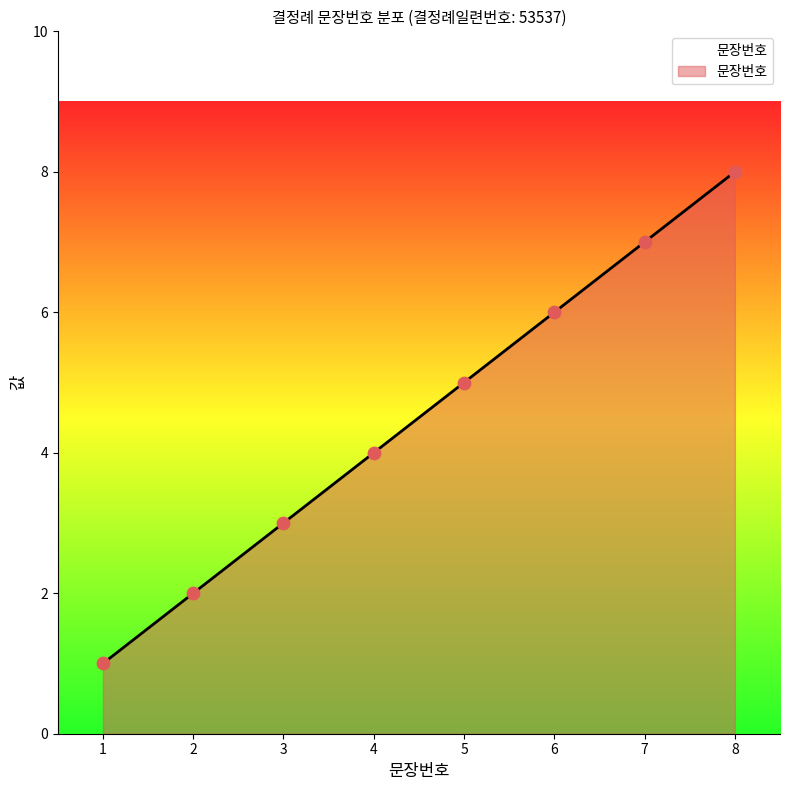

Approximately how many times larger is the value at 8 compared to 2?

4.0